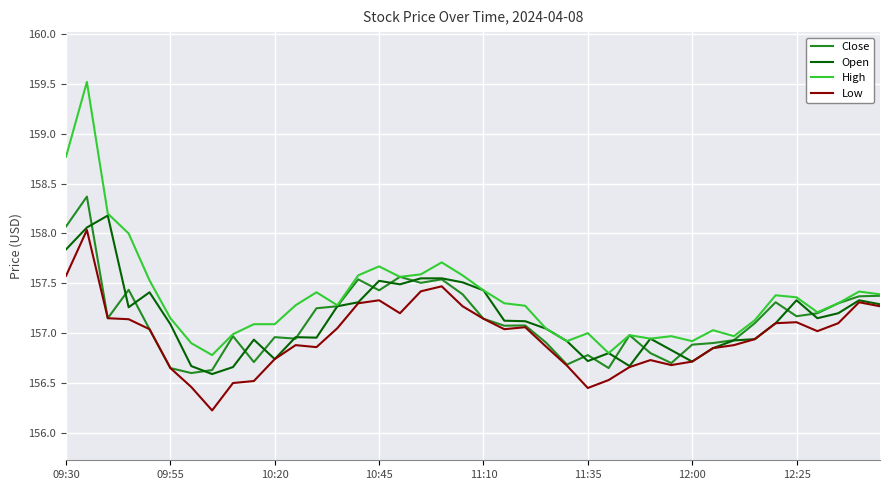

What is the minimum value for High?

156.8